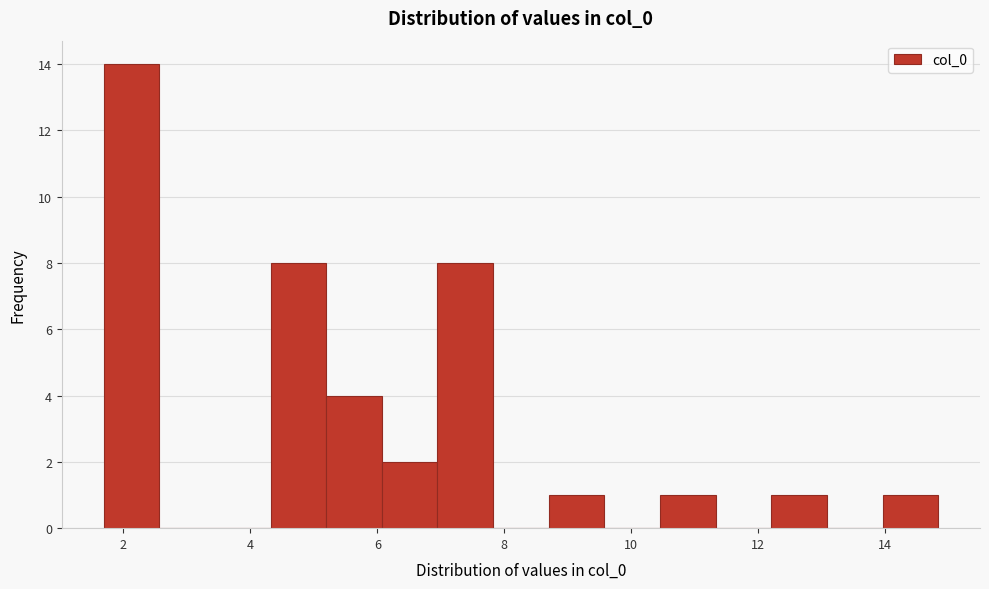

Reading left to right, list every bar in this chart as the range it spans on the x-axis followed by its height. Neither the bar edges nor the heights are printed on the chart, so give them approximately, as read against the axes.

1.6 to 2.6: 14
2.6 to 3.4: 0
3.4 to 4.4: 0
4.4 to 5.2: 8
5.2 to 6.0: 4
6.0 to 7.0: 2
7.0 to 7.8: 8
7.8 to 8.8: 0
8.8 to 9.6: 1
9.6 to 10.4: 0
10.4 to 11.4: 1
11.4 to 12.2: 0
12.2 to 13.0: 1
13.0 to 14.0: 0
14.0 to 14.8: 1